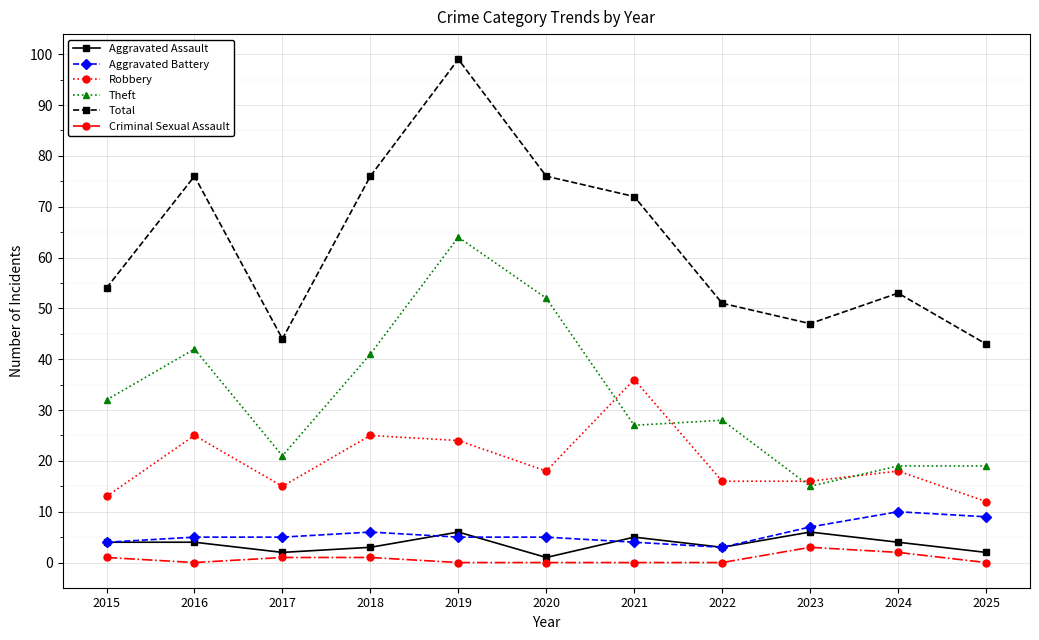

What is the average value of the Aggravated Assault series?

4